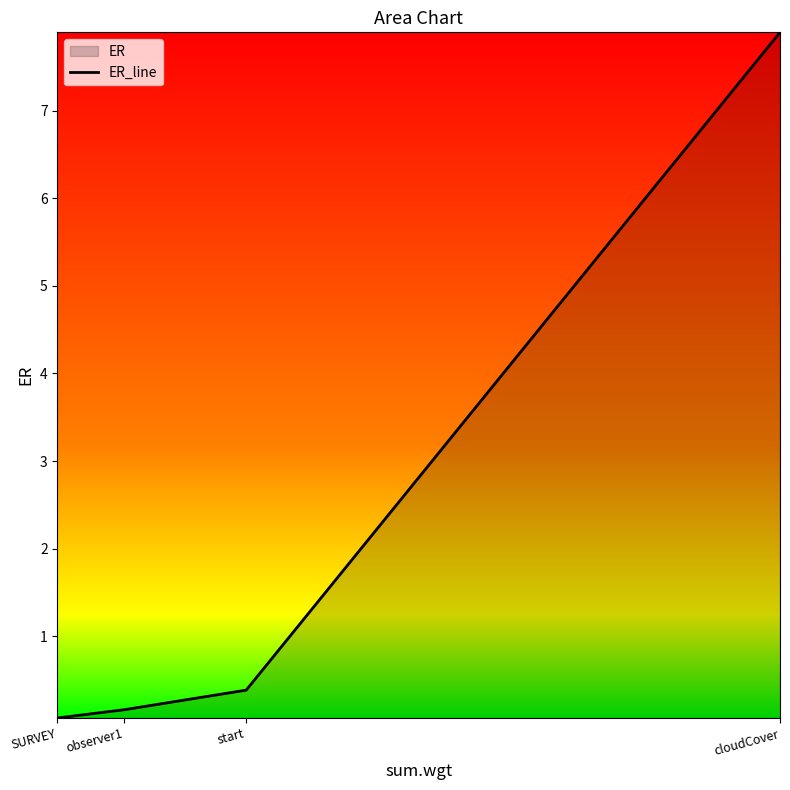

Rank the categories by value from lowest to highest.

SURVEY, observer1, start, cloudCover